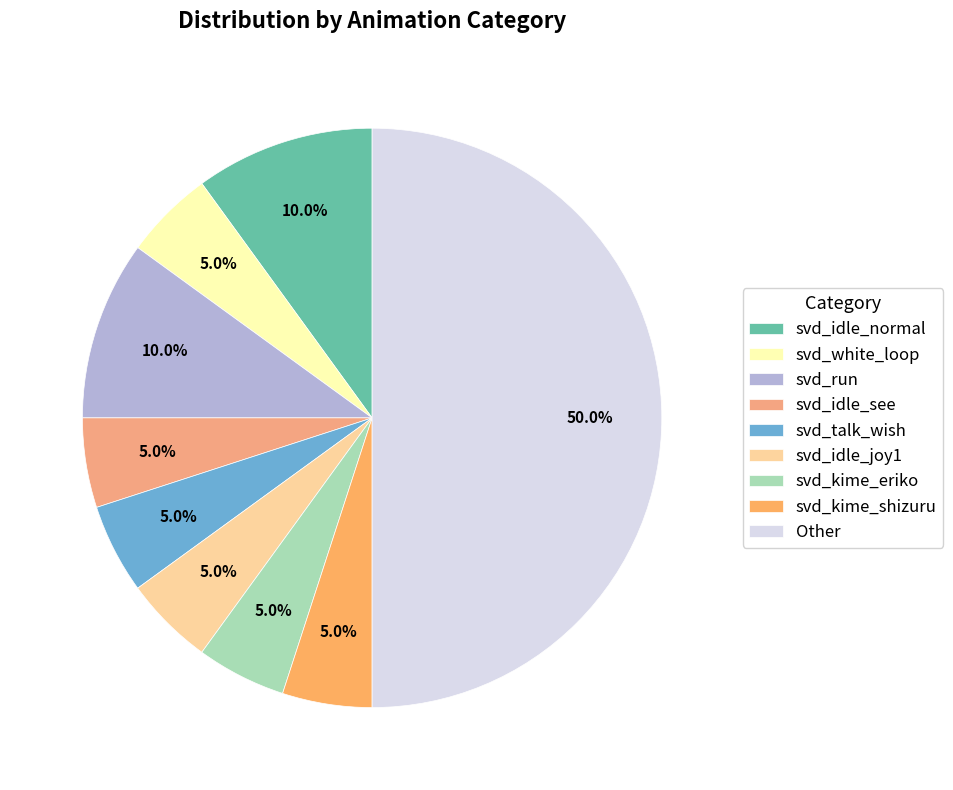

How many slices are in this pie chart?

9